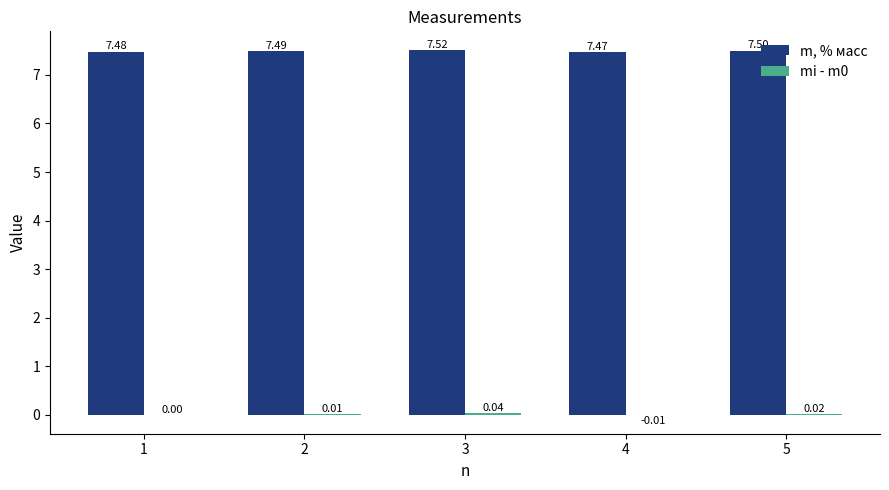

The m, % масс series shows 7.5 at 1. True or false?

True